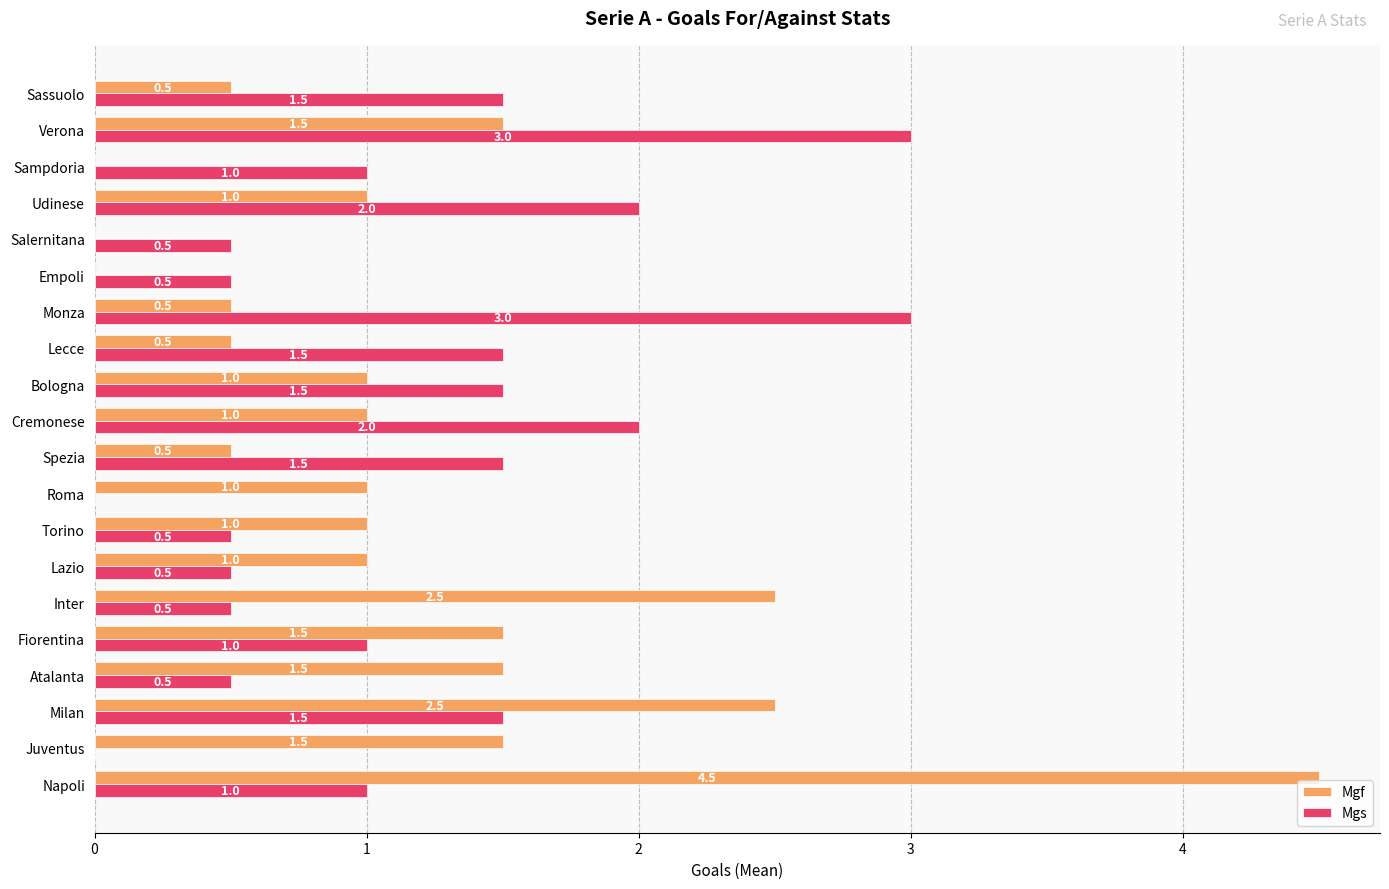

Which category has the highest value across all series?

Napoli